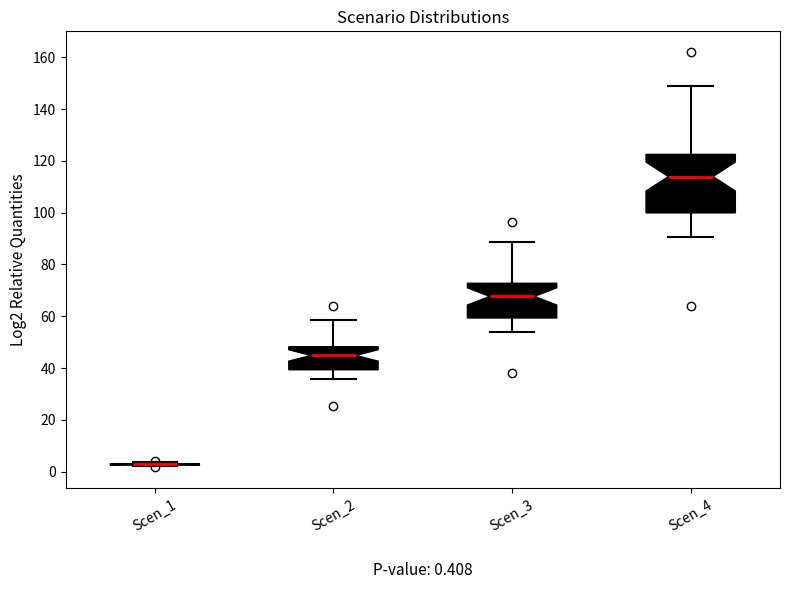

Comparing the boxes themselves (not the whiskers), which one is the tallest?

Scen_4